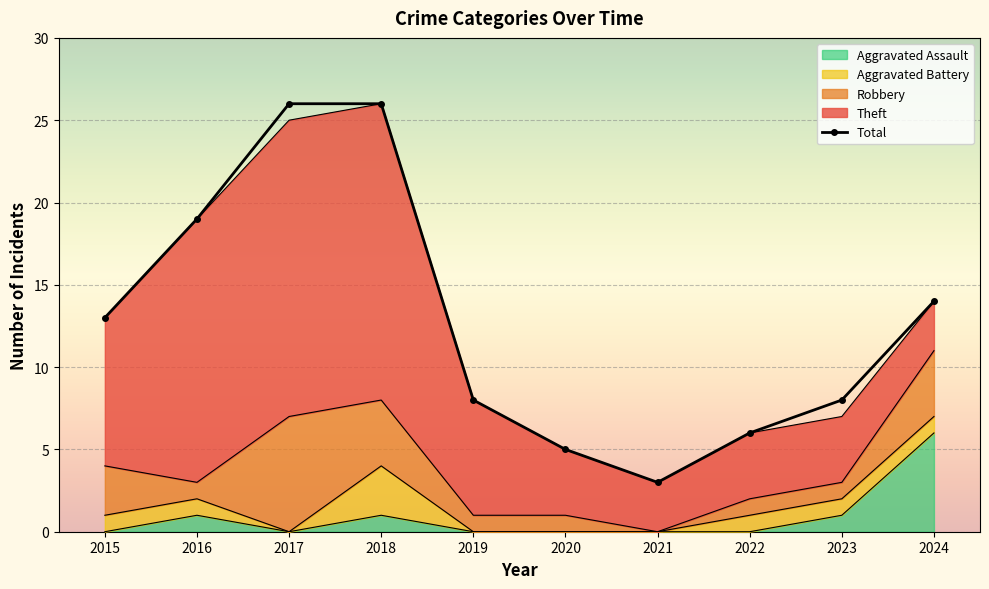

List the labels in order of value, smallest first.

2021, 2020, 2022, 2019, 2023, 2015, 2024, 2016, 2017, 2018